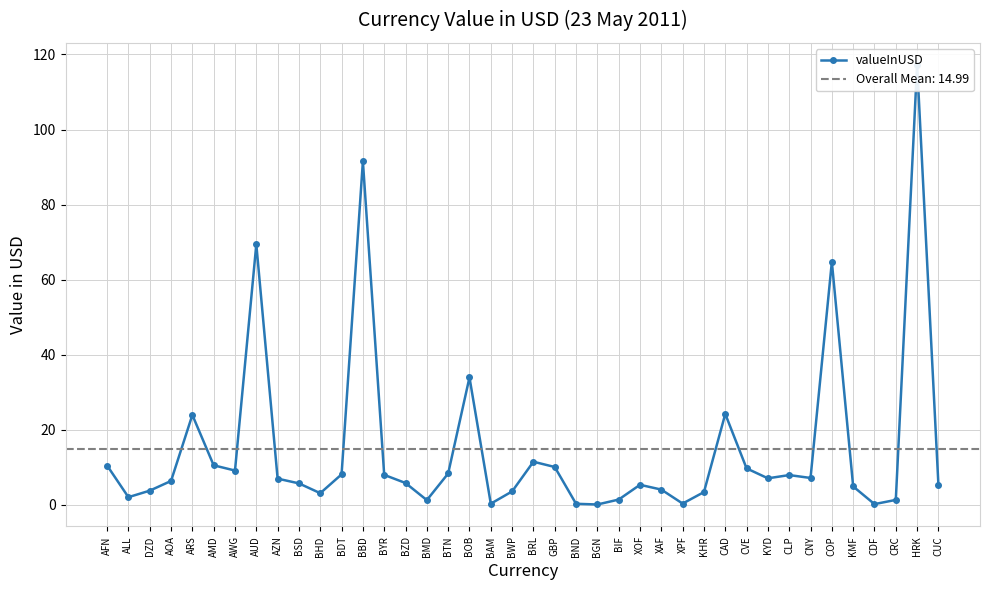

What is the label of the 27th point from the right?

BYR